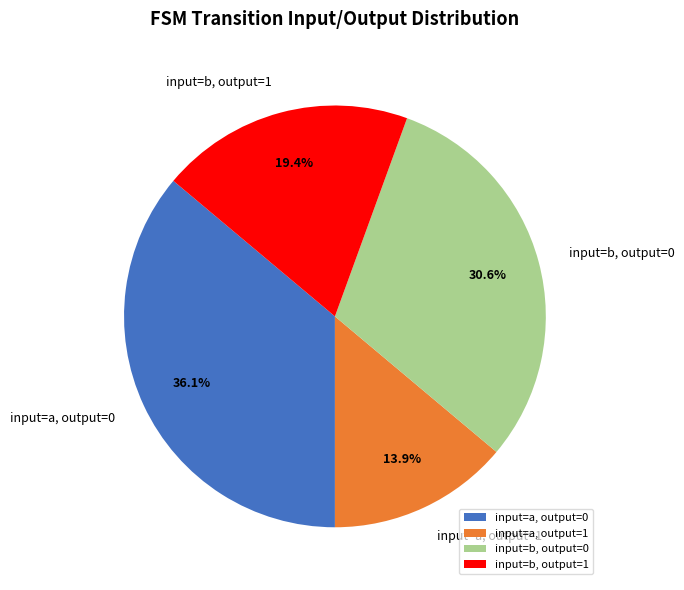

To the nearest percent, what is the average slice percentage?

25%